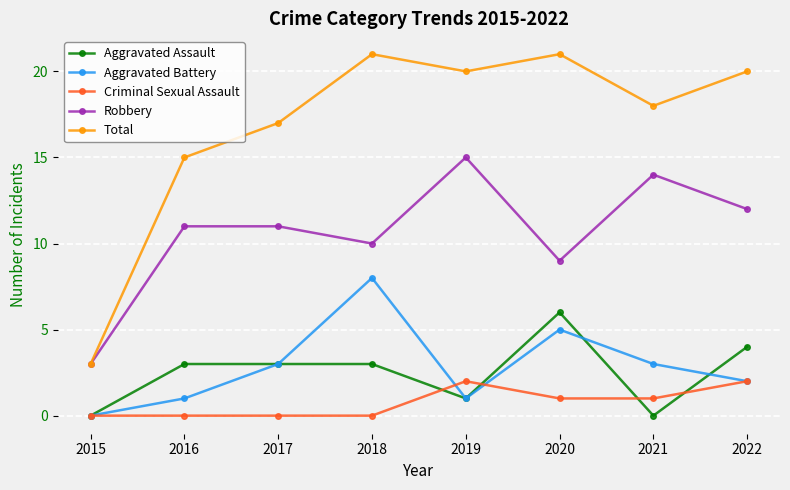

Reading right to left, what are all the values shown in this chart?

Aggravated Assault: 4	0	6	1	3	3	3	0
Aggravated Battery: 2	3	5	1	8	3	1	0
Criminal Sexual Assault: 2	1	1	2	0	0	0	0
Robbery: 12	14	9	15	10	11	11	3
Total: 20	18	21	20	21	17	15	3